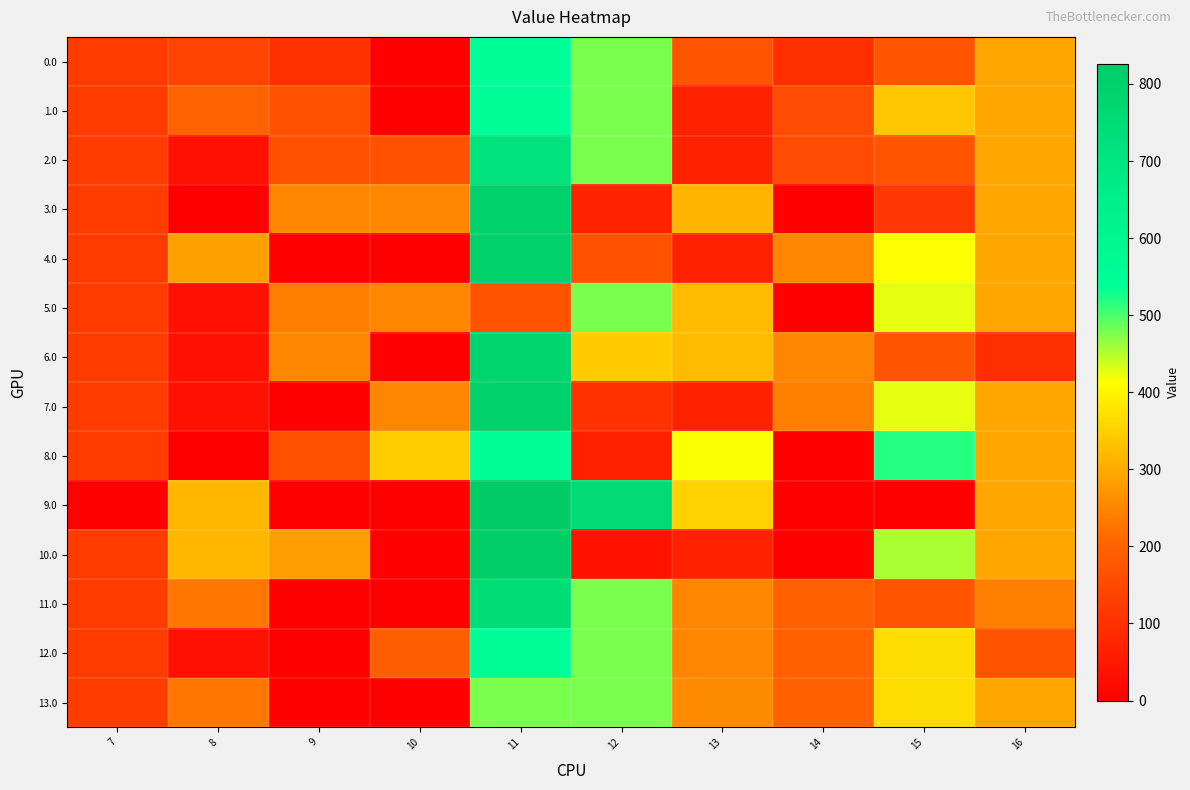

What is the total value across all series at 8?

1892.5